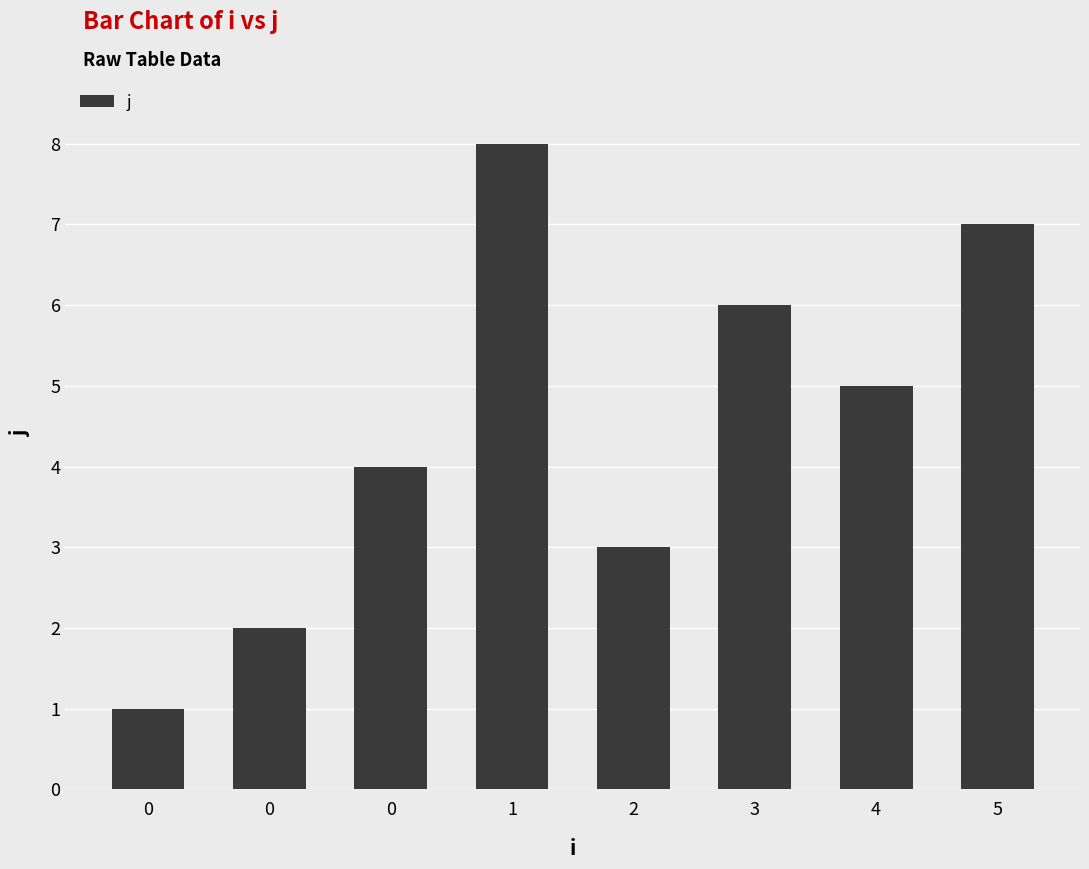

How many bars are there in total?

8